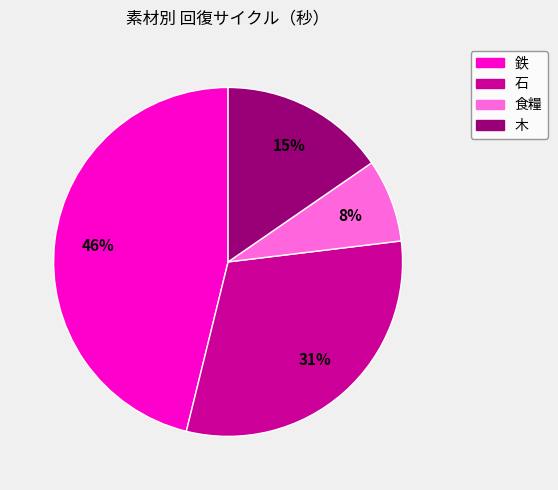

Between 鉄 and 木, which is larger?

鉄